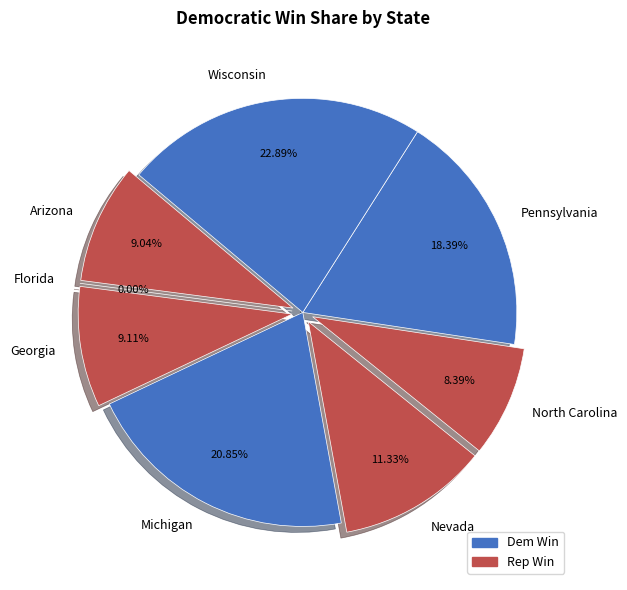

Rank the categories by value from lowest to highest.

Florida, North Carolina, Arizona, Georgia, Nevada, Pennsylvania, Michigan, Wisconsin